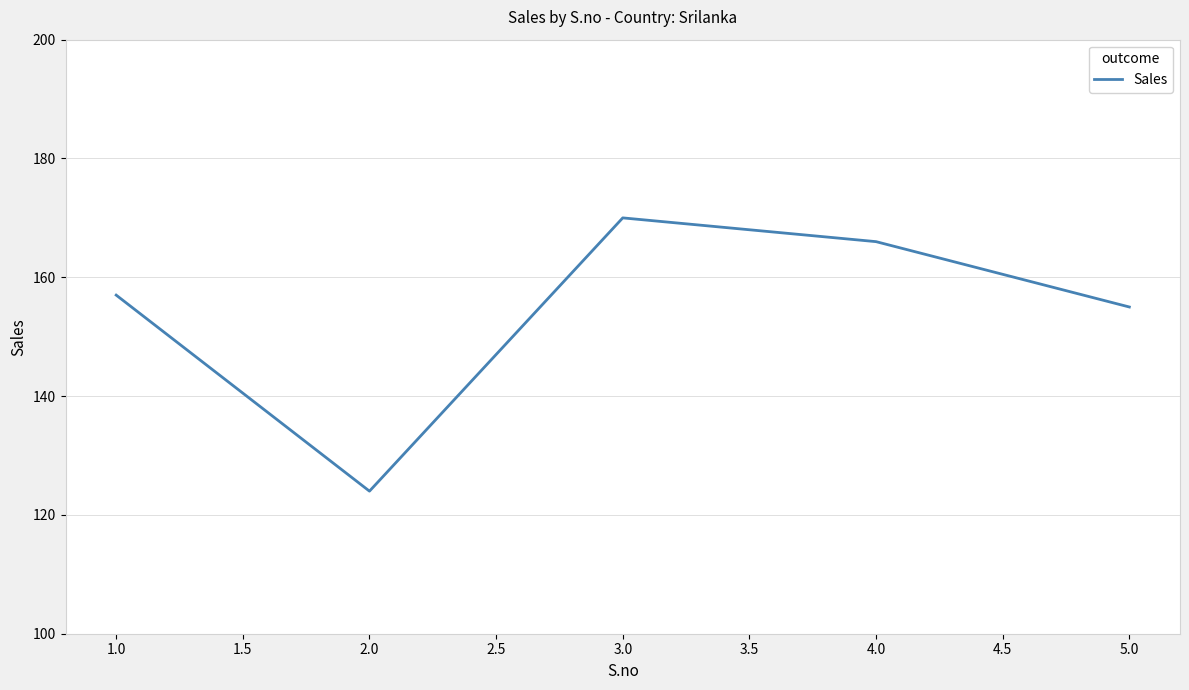

Is this an area chart (filled region under the line)?

No